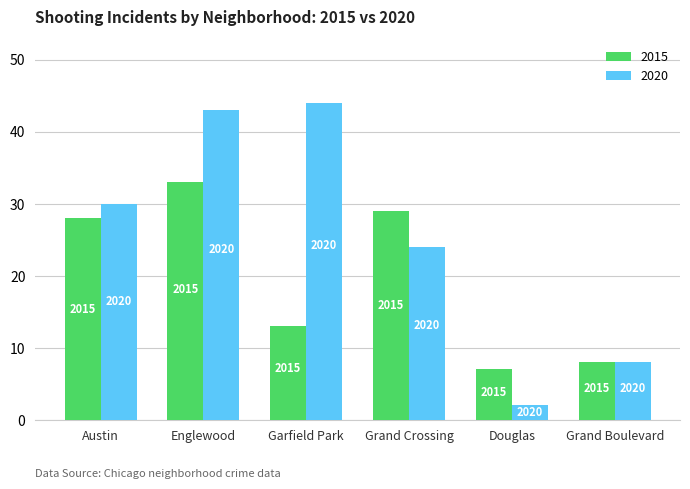

What are all the series names shown in the legend?

2015, 2020